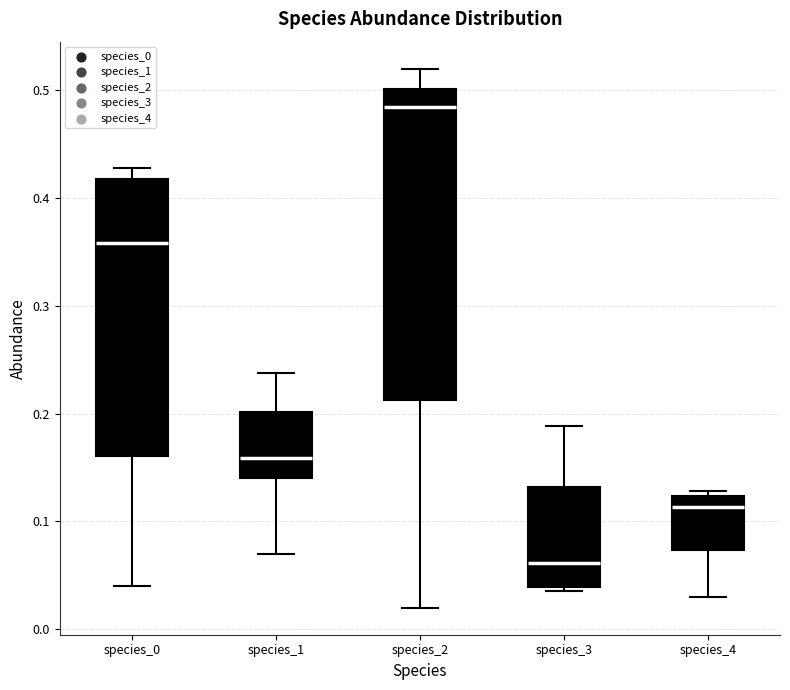

Where is the lower edge of the box for species_3 on the y-axis? The values are not printed on the chart, so give them approximately, as read against the axis.

0.04